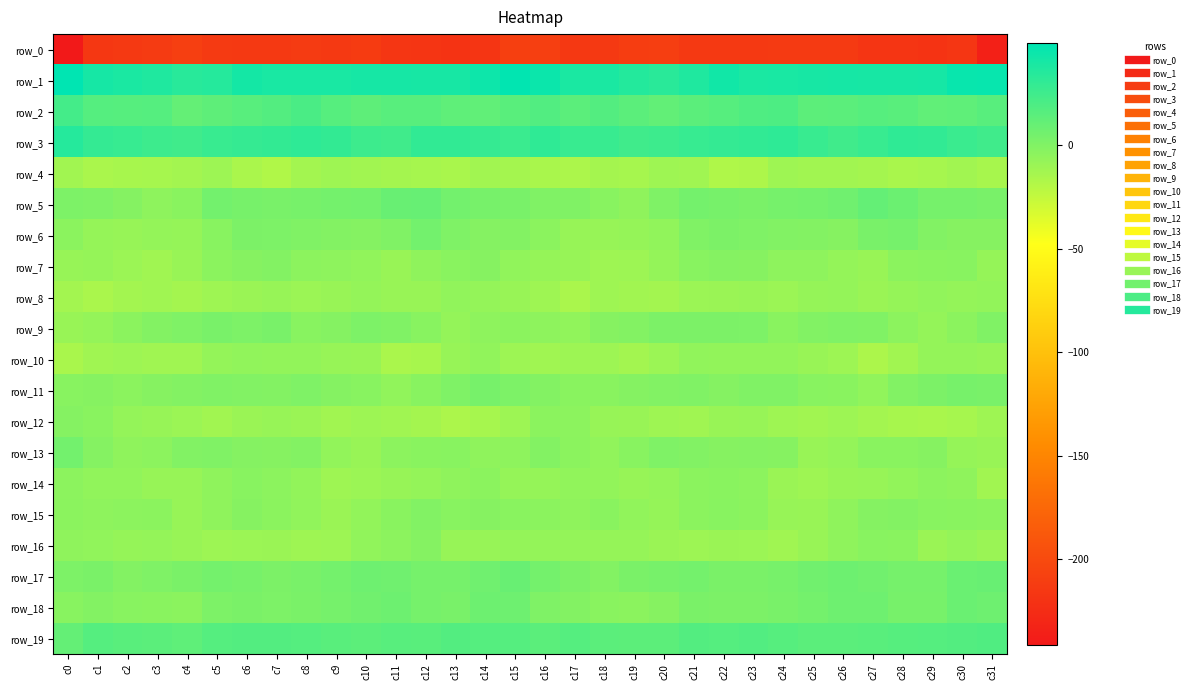

What is the total value across all series at c23?

-160.9